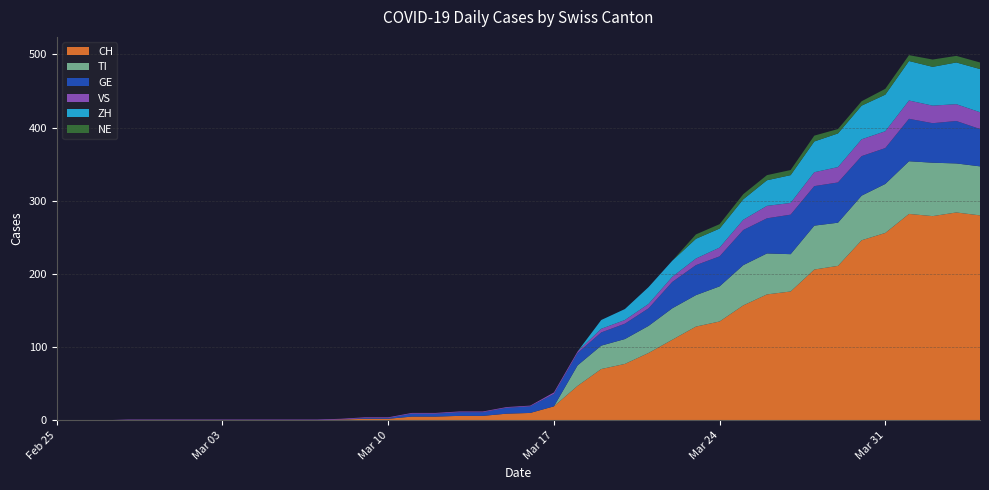

Reading right to left, extract all data points from this chart.

CH: 2020-04-04=280	2020-04-03=284	2020-04-02=279	2020-04-01=282	2020-03-31=256	2020-03-30=246	2020-03-29=211	2020-03-28=206	2020-03-27=176	2020-03-26=172	2020-03-25=157	2020-03-24=135	2020-03-23=128	2020-03-22=110	2020-03-21=92	2020-03-20=77	2020-03-19=70	2020-03-18=47	2020-03-17=19	2020-03-16=10	2020-03-15=9	2020-03-14=6	2020-03-13=6	2020-03-12=5	2020-03-11=5	2020-03-10=2	2020-03-09=2	2020-03-08=1	2020-03-07=0	2020-03-06=0	2020-03-05=0	2020-03-04=0	2020-03-03=0	2020-03-02=0	2020-03-01=0	2020-02-29=0	2020-02-28=0	2020-02-27=0	2020-02-26=0	2020-02-25=0
TI: 2020-04-04=67	2020-04-03=67	2020-04-02=73	2020-04-01=72	2020-03-31=67	2020-03-30=61	2020-03-29=59	2020-03-28=60	2020-03-27=51	2020-03-26=56	2020-03-25=55	2020-03-24=48	2020-03-23=43	2020-03-22=43	2020-03-21=37	2020-03-20=34	2020-03-19=32	2020-03-18=28	2020-03-17=0	2020-03-16=0	2020-03-15=0	2020-03-14=0	2020-03-13=0	2020-03-12=0	2020-03-11=0	2020-03-10=0	2020-03-09=0	2020-03-08=0	2020-03-07=0	2020-03-06=0	2020-03-05=0	2020-03-04=0	2020-03-03=0	2020-03-02=0	2020-03-01=0	2020-02-29=0	2020-02-28=0	2020-02-27=0	2020-02-26=0	2020-02-25=0
GE: 2020-04-04=51	2020-04-03=58	2020-04-02=54	2020-04-01=58	2020-03-31=49	2020-03-30=54	2020-03-29=55	2020-03-28=54	2020-03-27=54	2020-03-26=48	2020-03-25=48	2020-03-24=41	2020-03-23=41	2020-03-22=36	2020-03-21=24	2020-03-20=21	2020-03-19=18	2020-03-18=17	2020-03-17=17	2020-03-16=9	2020-03-15=8	2020-03-14=5	2020-03-13=5	2020-03-12=4	2020-03-11=4	2020-03-10=1	2020-03-09=1	2020-03-08=0	2020-03-07=0	2020-03-06=0	2020-03-05=0	2020-03-04=0	2020-03-03=0	2020-03-02=0	2020-03-01=0	2020-02-29=0	2020-02-28=0	2020-02-27=0	2020-02-26=0	2020-02-25=0
VS: 2020-04-04=23	2020-04-03=23	2020-04-02=24	2020-04-01=25	2020-03-31=23	2020-03-30=23	2020-03-29=21	2020-03-28=19	2020-03-27=16	2020-03-26=17	2020-03-25=14	2020-03-24=12	2020-03-23=9	2020-03-22=7	2020-03-21=6	2020-03-20=5	2020-03-19=5	2020-03-18=2	2020-03-17=2	2020-03-16=1	2020-03-15=1	2020-03-14=1	2020-03-13=1	2020-03-12=1	2020-03-11=1	2020-03-10=1	2020-03-09=1	2020-03-08=1	2020-03-07=1	2020-03-06=1	2020-03-05=1	2020-03-04=1	2020-03-03=1	2020-03-02=1	2020-03-01=1	2020-02-29=1	2020-02-28=1	2020-02-27=0	2020-02-26=0	2020-02-25=0
ZH: 2020-04-04=59	2020-04-03=57	2020-04-02=53	2020-04-01=54	2020-03-31=50	2020-03-30=46	2020-03-29=46	2020-03-28=42	2020-03-27=38	2020-03-26=35	2020-03-25=28	2020-03-24=26	2020-03-23=27	2020-03-22=22	2020-03-21=23	2020-03-20=15	2020-03-19=12	2020-03-18=0	2020-03-17=0	2020-03-16=0	2020-03-15=0	2020-03-14=0	2020-03-13=0	2020-03-12=0	2020-03-11=0	2020-03-10=0	2020-03-09=0	2020-03-08=0	2020-03-07=0	2020-03-06=0	2020-03-05=0	2020-03-04=0	2020-03-03=0	2020-03-02=0	2020-03-01=0	2020-02-29=0	2020-02-28=0	2020-02-27=0	2020-02-26=0	2020-02-25=0
NE: 2020-04-04=9	2020-04-03=9	2020-04-02=10	2020-04-01=8	2020-03-31=8	2020-03-30=6	2020-03-29=6	2020-03-28=8	2020-03-27=7	2020-03-26=7	2020-03-25=7	2020-03-24=6	2020-03-23=6	2020-03-22=0	2020-03-21=0	2020-03-20=0	2020-03-19=0	2020-03-18=0	2020-03-17=0	2020-03-16=0	2020-03-15=0	2020-03-14=0	2020-03-13=0	2020-03-12=0	2020-03-11=0	2020-03-10=0	2020-03-09=0	2020-03-08=0	2020-03-07=0	2020-03-06=0	2020-03-05=0	2020-03-04=0	2020-03-03=0	2020-03-02=0	2020-03-01=0	2020-02-29=0	2020-02-28=0	2020-02-27=0	2020-02-26=0	2020-02-25=0